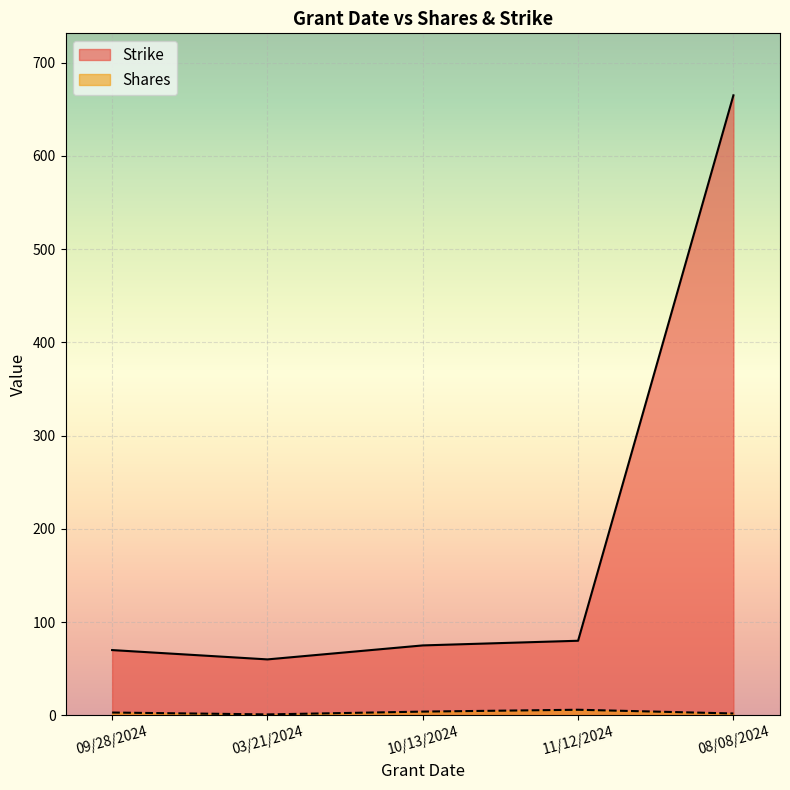

How many lines are shown in the chart?

2